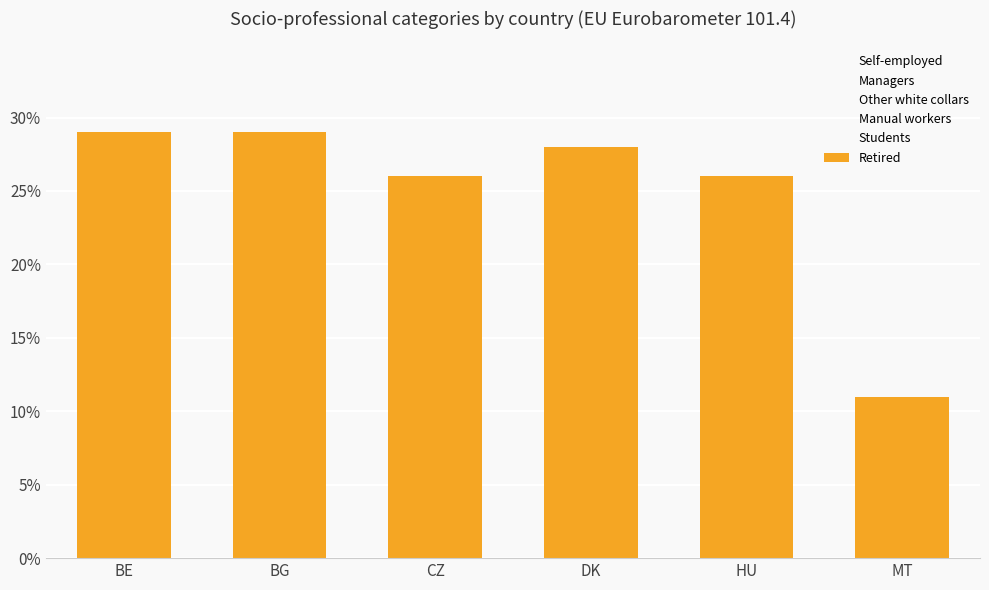

Which category has the highest value across all series?

BE